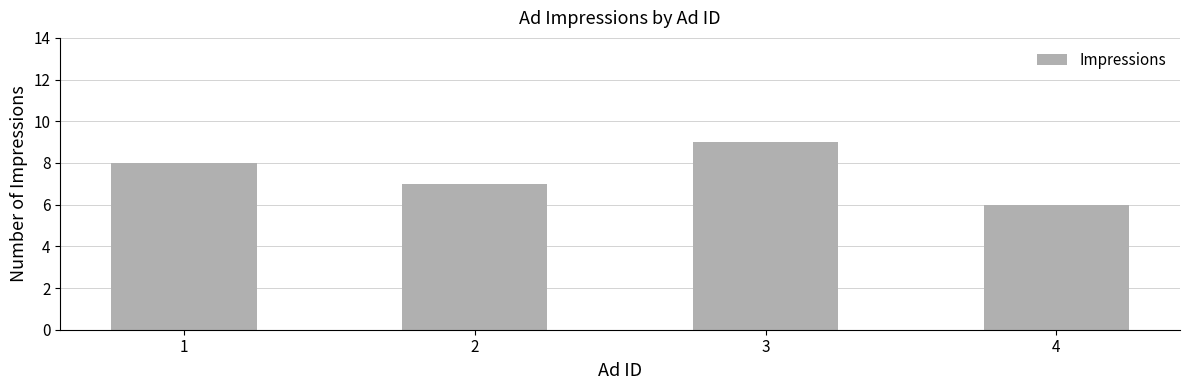

Reading right to left, transcribe all the data shown in this chart.

4=6	3=9	2=7	1=8